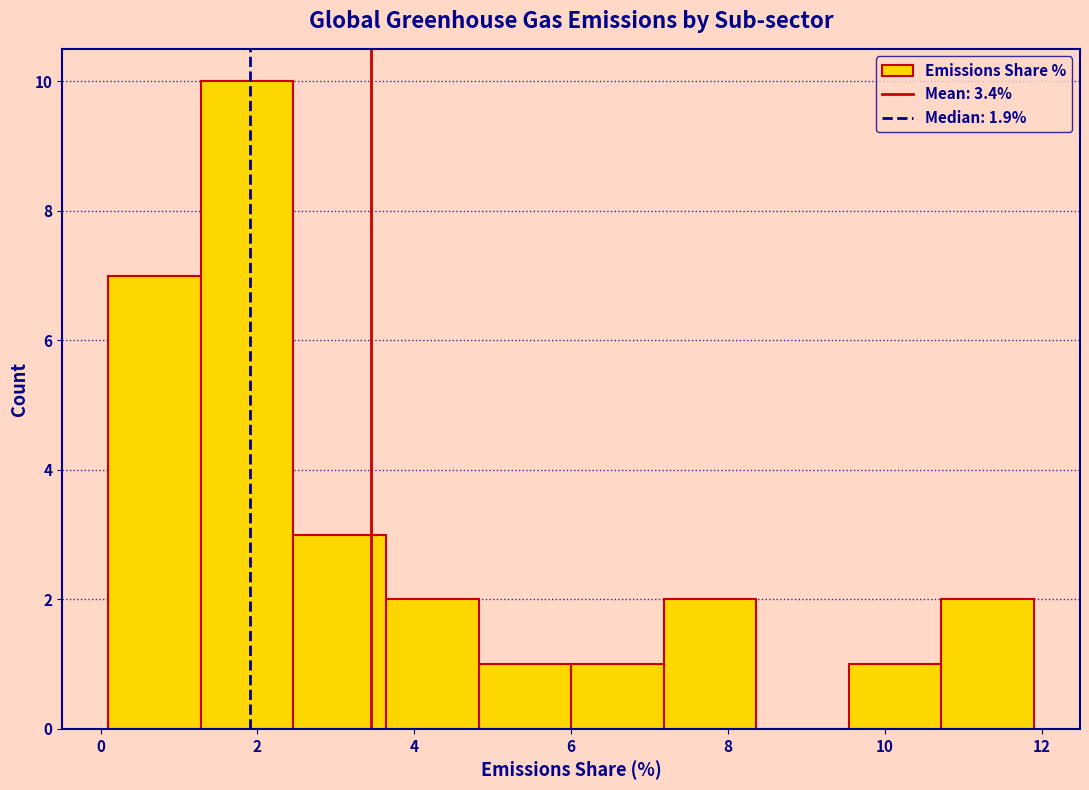

Reading left to right, transcribe this chart: for each bar, give the range it covers on the x-axis and its height. Neither the bar edges nor the heights are printed on the chart, so give them approximately, as read against the axes.

0.10 to 1.28: 7
1.28 to 2.46: 10
2.46 to 3.64: 3
3.64 to 4.82: 2
4.82 to 6.00: 1
6.00 to 7.18: 1
7.18 to 8.36: 2
8.36 to 9.54: 0
9.54 to 10.72: 1
10.72 to 11.90: 2